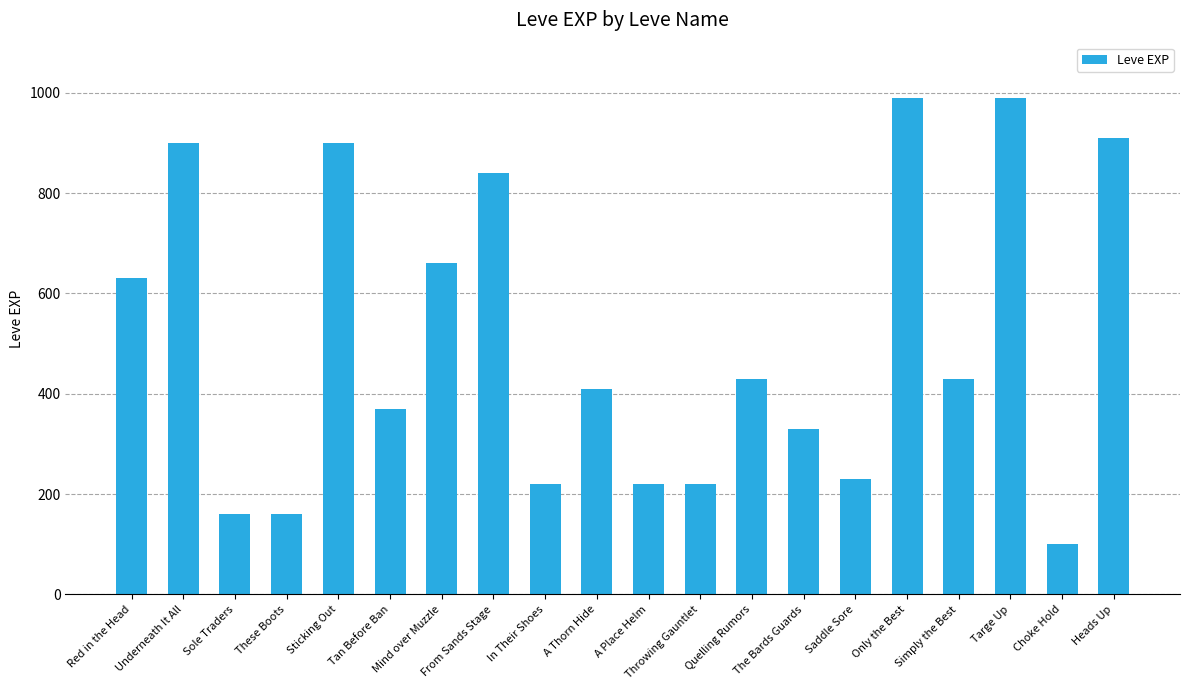

Between A Thorn Hide and A Place Helm, which is larger?

A Thorn Hide